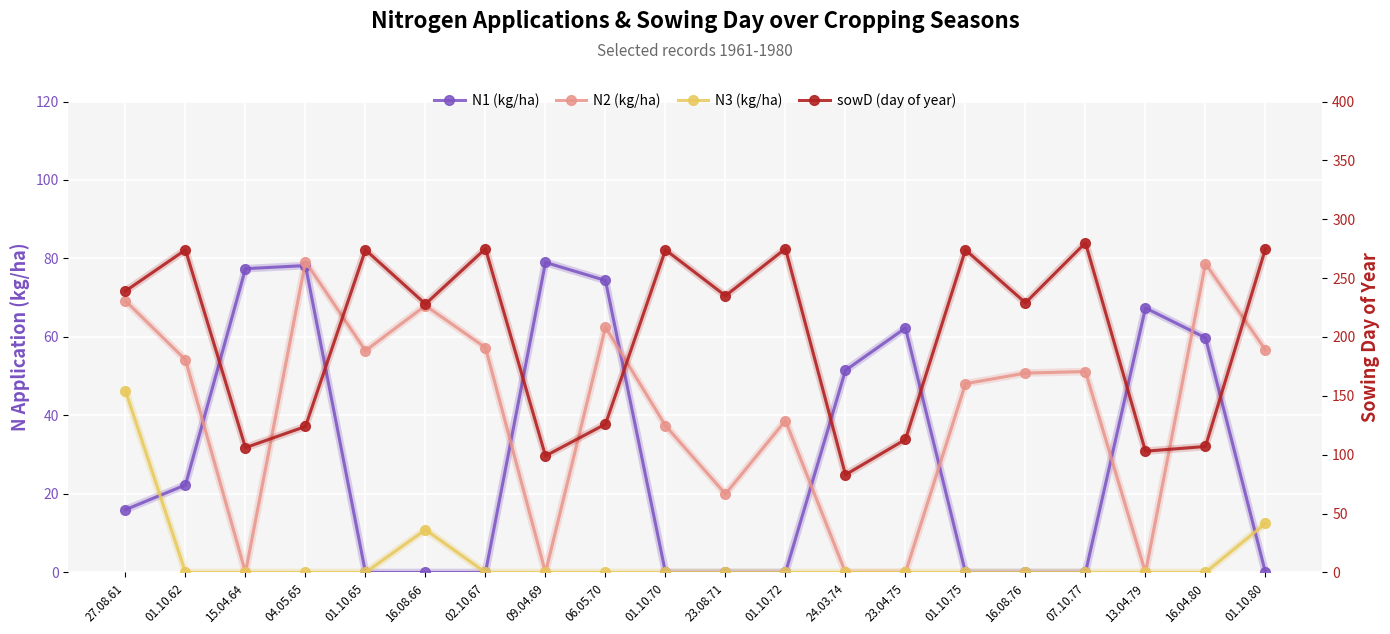

In N2 (kg/ha), how many points are lower than both neighbors (excluding endpoints)?

5